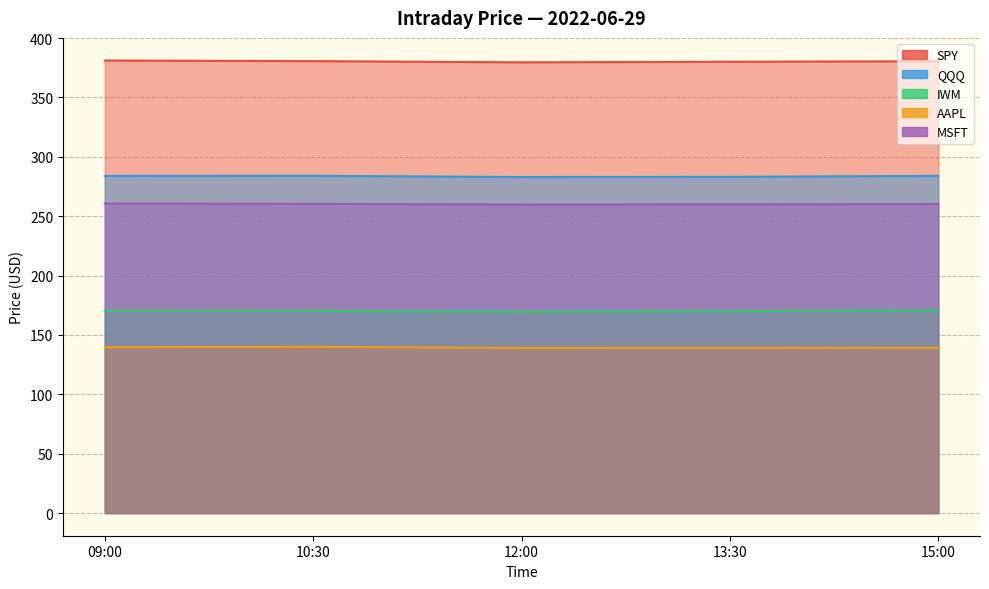

What is the label of the 2nd point from the right?

13:30